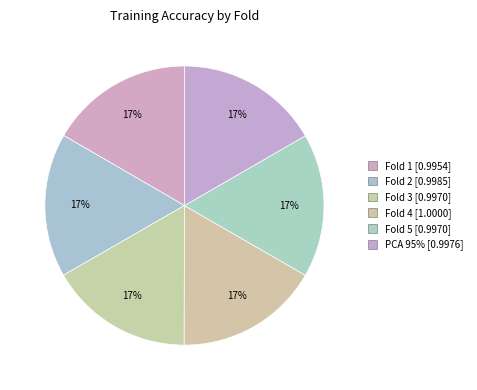

Does Fold 1 account for over 50% of the chart?

No